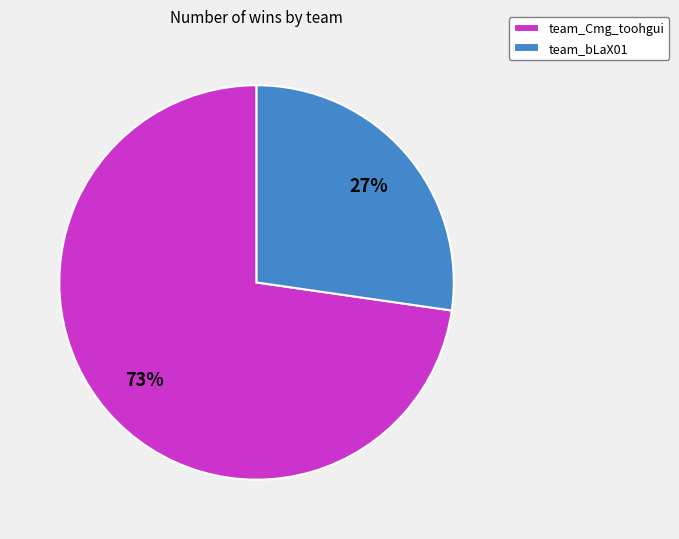

Rank the categories by value from highest to lowest.

team_Cmg_toohgui, team_bLaX01